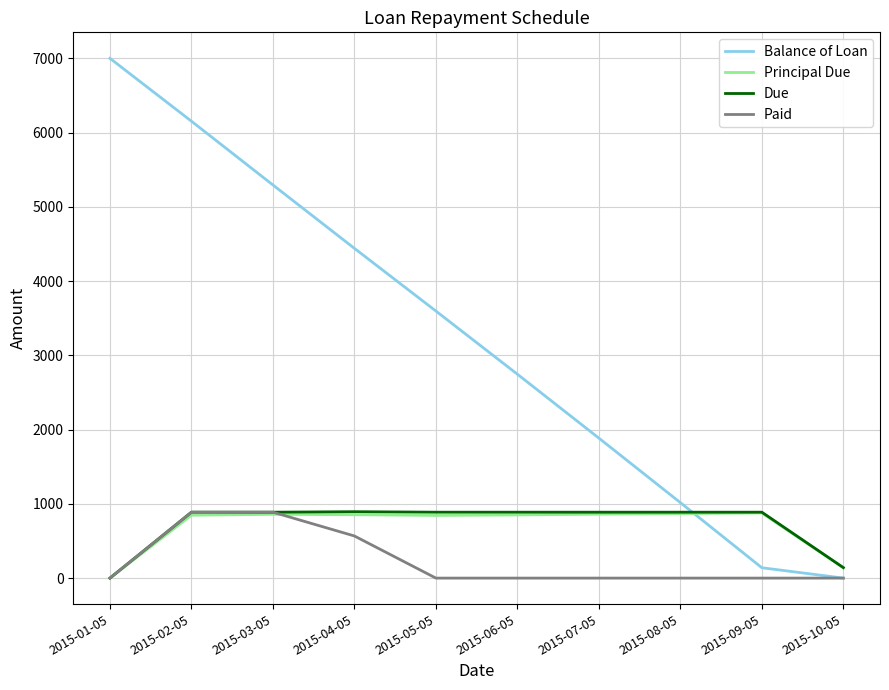

Which series changed the most between 2015-01-05 and 2015-04-05?

Balance of Loan